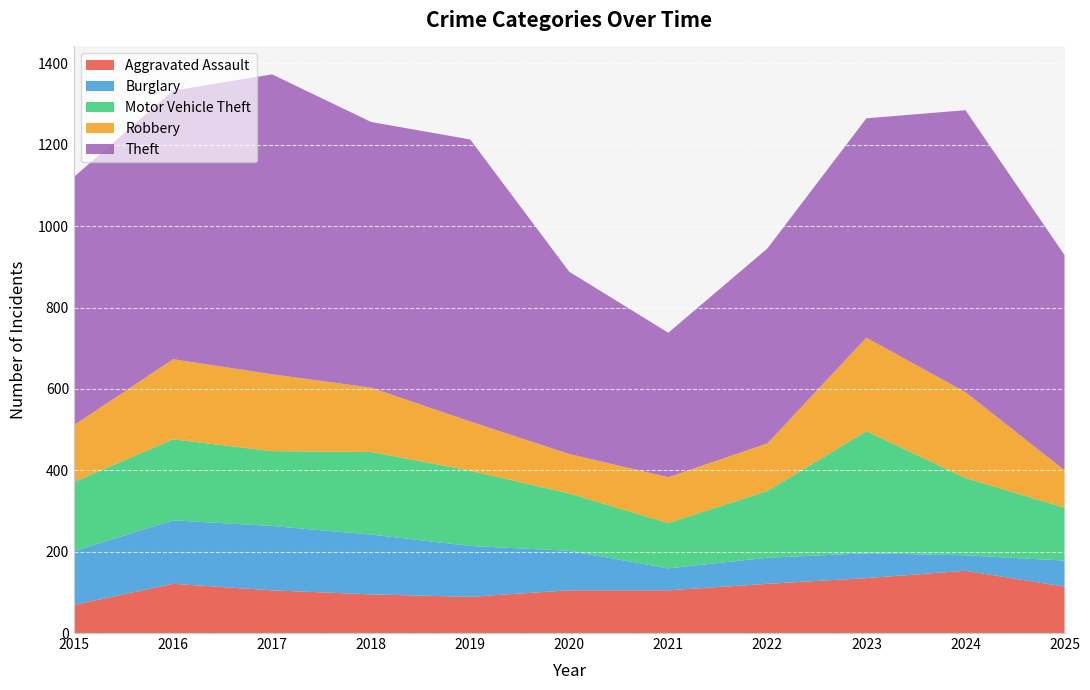

Reading right to left, what are all the values shown in this chart?

Aggravated Assault: 114	153	135	121	105	105	89	95	105	121	69
Burglary: 64	38	61	64	54	97	125	147	158	156	132
Motor Vehicle Theft: 130	190	300	164	111	141	185	203	184	199	170
Robbery: 92	211	230	117	113	97	121	158	189	197	140
Theft: 529	693	539	479	355	448	693	653	737	660	610